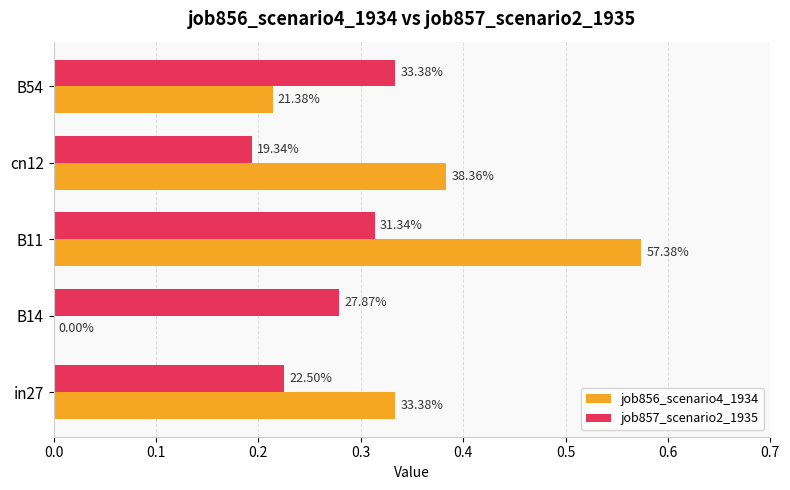

What is the value of the job857_scenario2_1935 bar at the 3rd from the left?

0.3